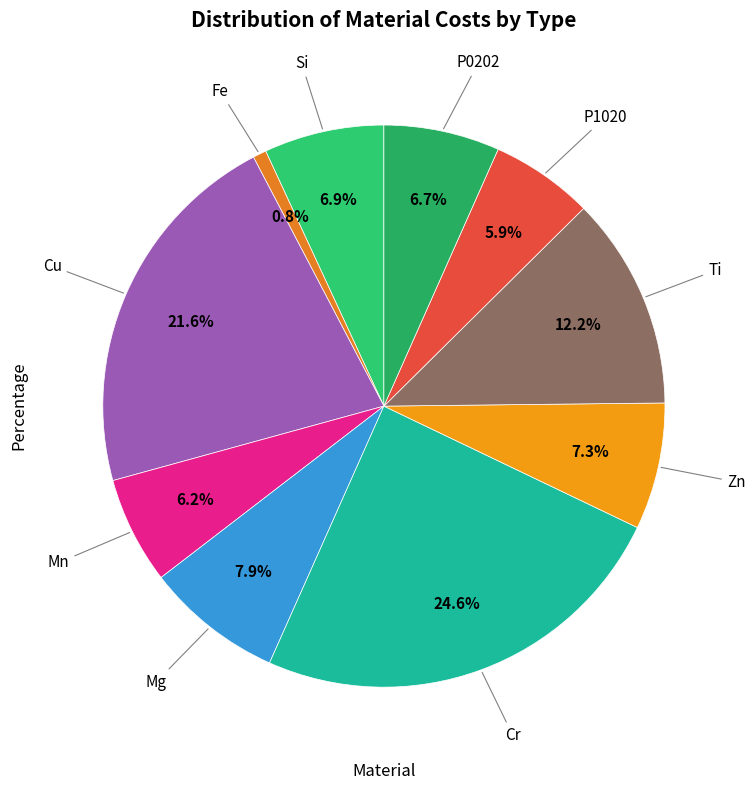

Which slice is the smallest?

Fe